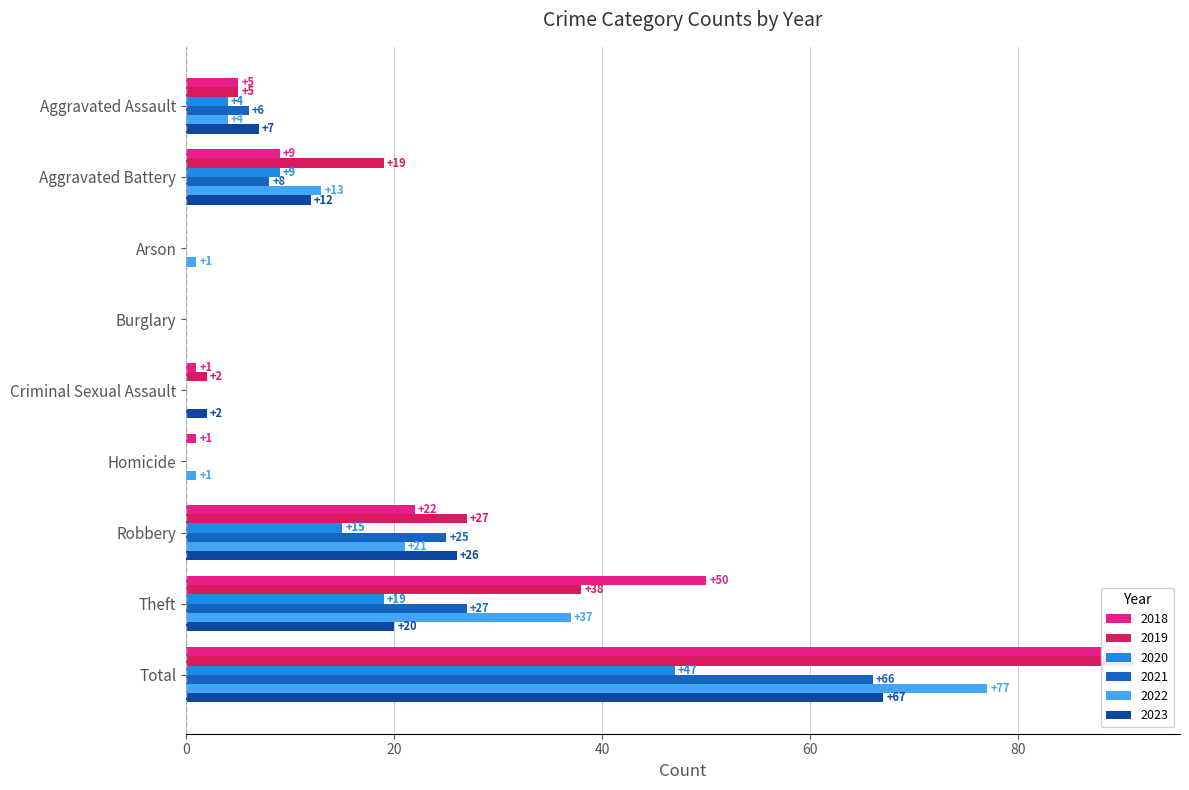

Rank the categories by 2018 value from highest to lowest.

Total, Theft, Robbery, Aggravated Battery, Aggravated Assault, Criminal Sexual Assault, Homicide, Arson, Burglary